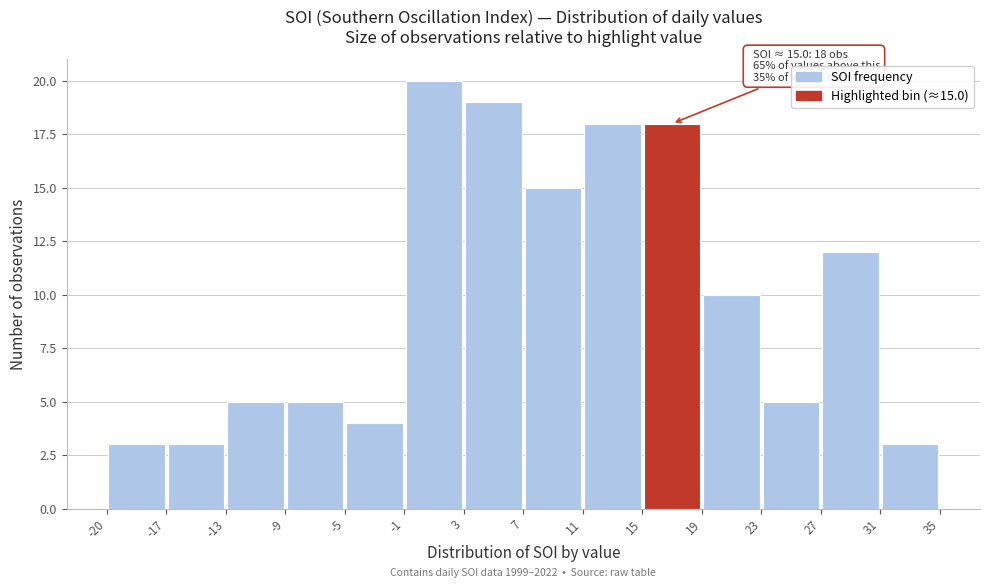

Which range on the x-axis has the tallest bar?

-1 to 3